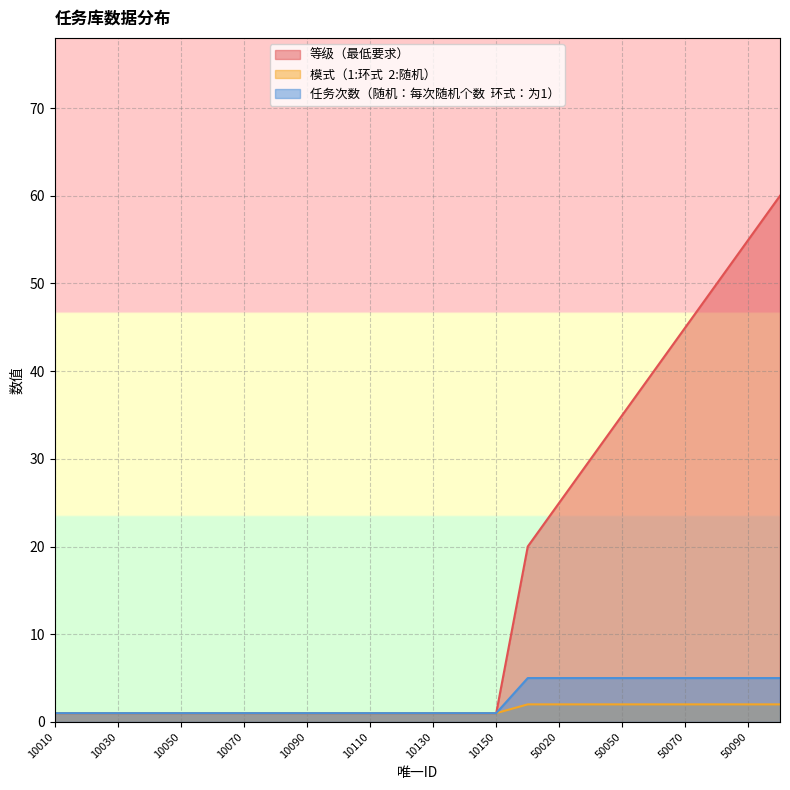

What is the value of the 模式（1:环式  2:随机） point at the 18th from the left?

2